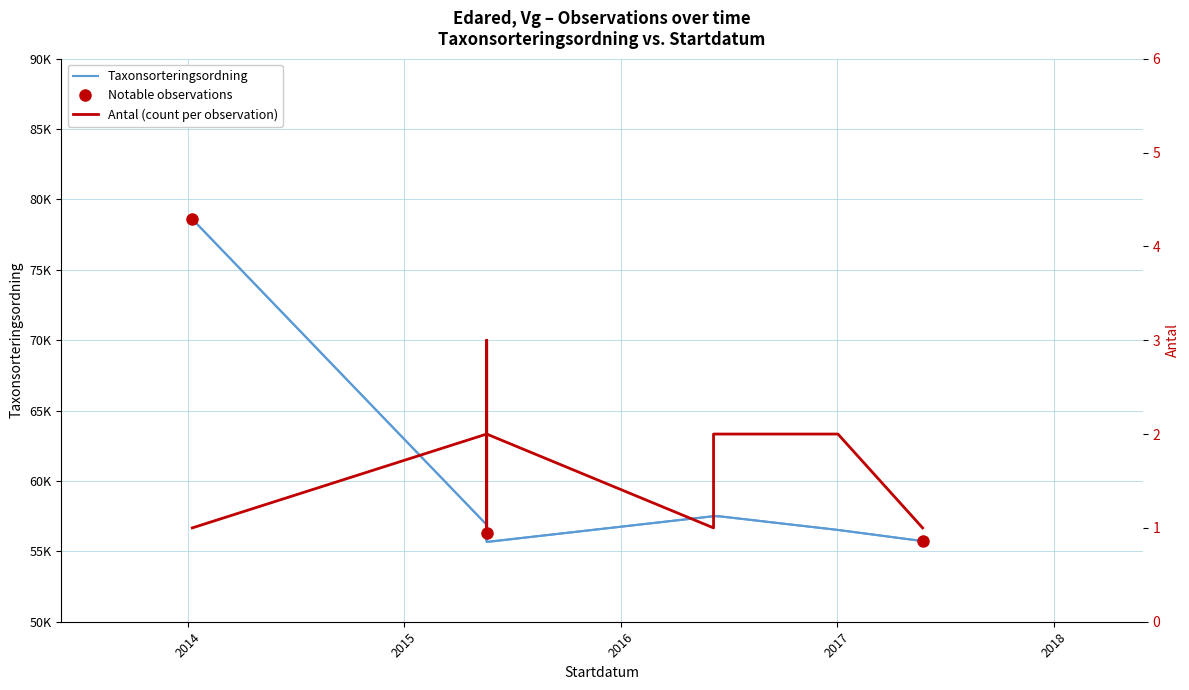

What is the label of the 2nd point from the left?

2015-05-20